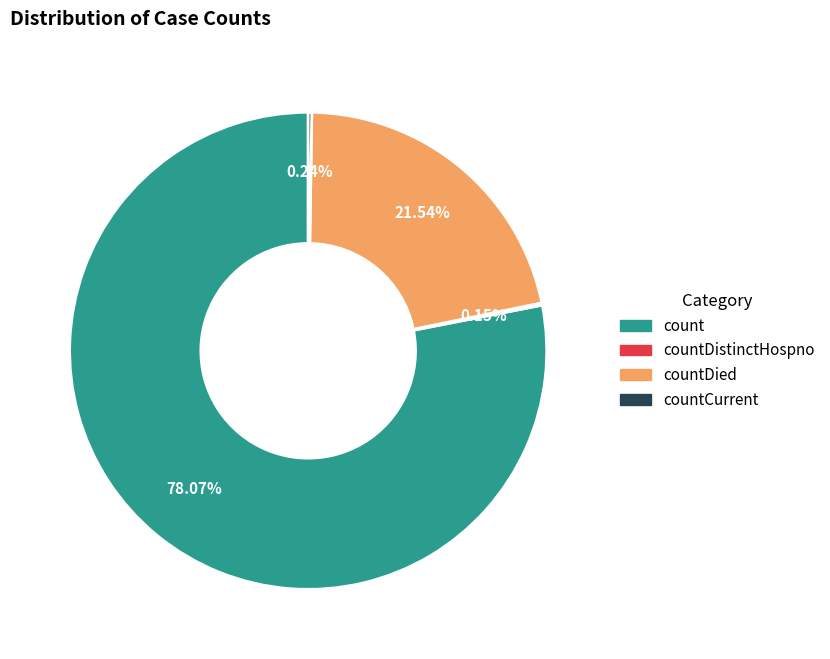

Does any single category account for the majority?

Yes